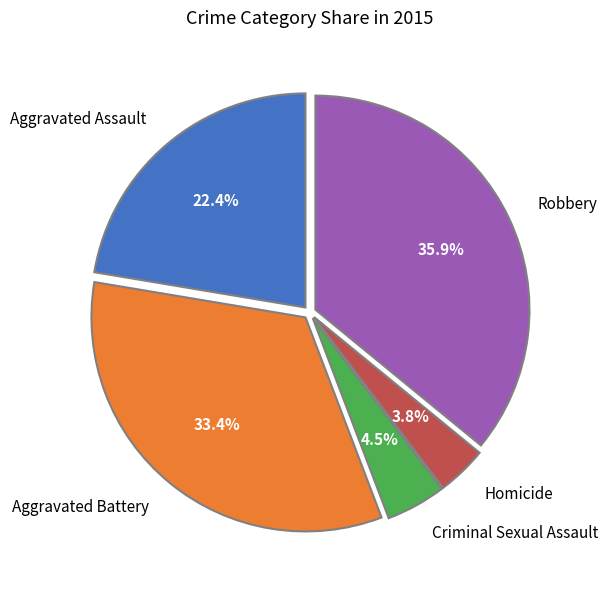

What percentage is the Aggravated Assault slice, to the nearest percent?

22%